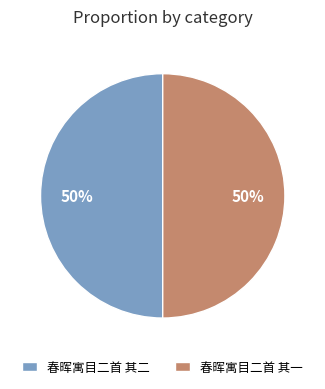

What is the ratio of the value at 春晖寓目二首 其二 to the value at 春晖寓目二首 其一?

1.0